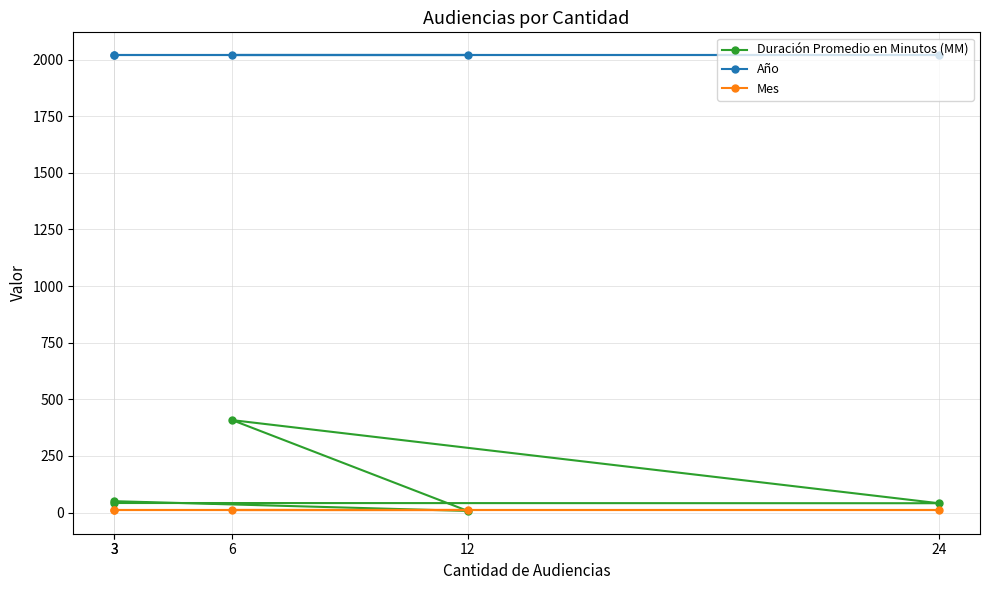

Reading left to right, transcribe all the data shown in this chart.

Duración Promedio en Minutos (MM): 3=42	24=41	6=408	12=7	3=50
Año: 3=2020	24=2020	6=2020	12=2020	3=2020
Mes: 3=12	24=12	6=12	12=12	3=12